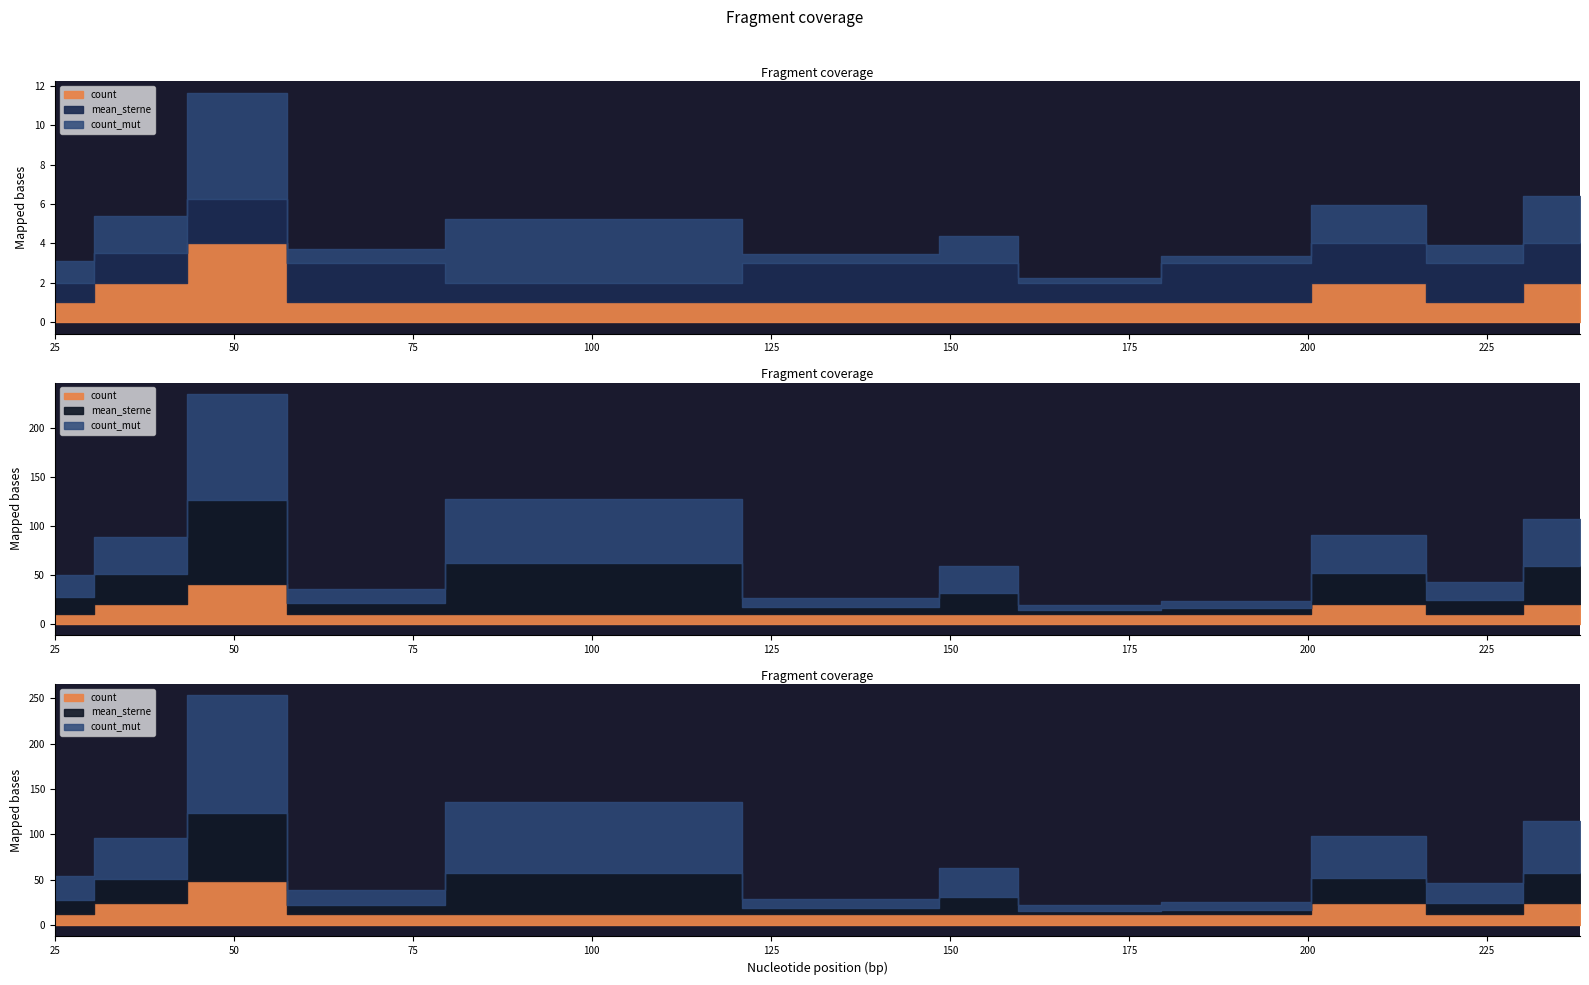

At how many categories does at least one series exceed 83?

1